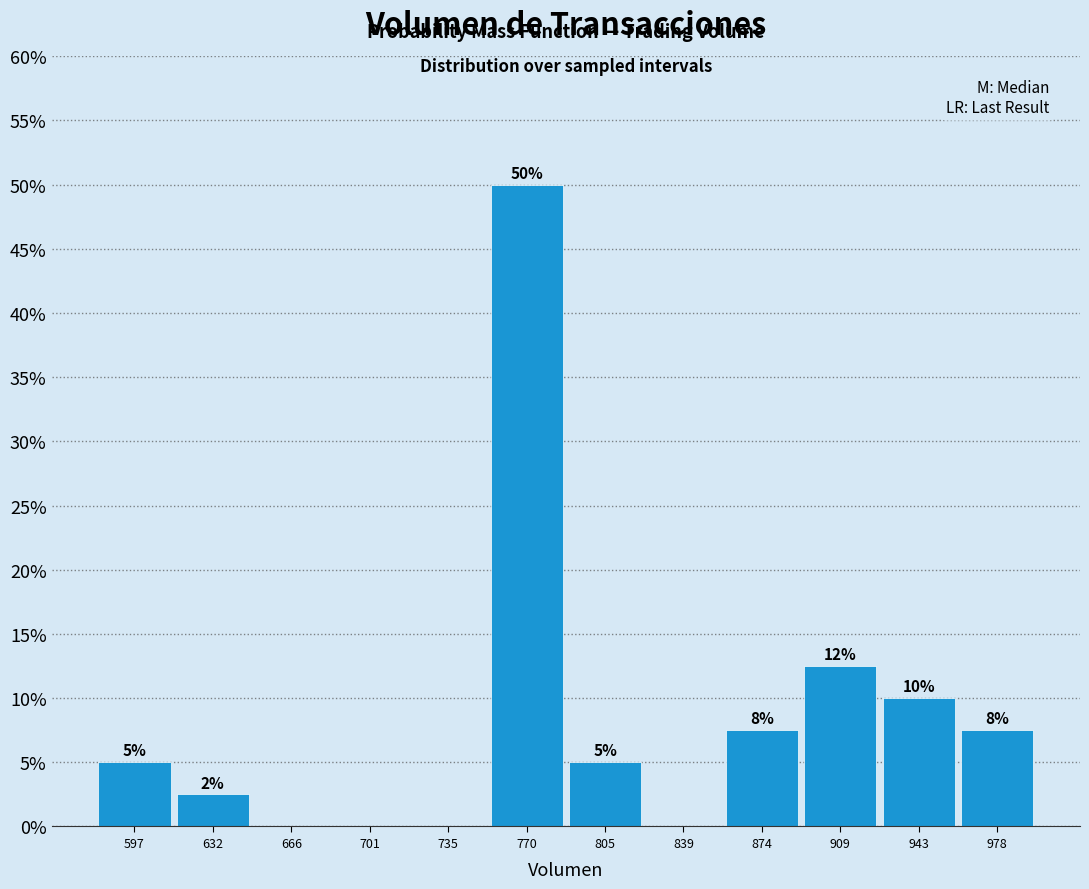

Over which range of the x-axis is the bar tallest?

755 to 785